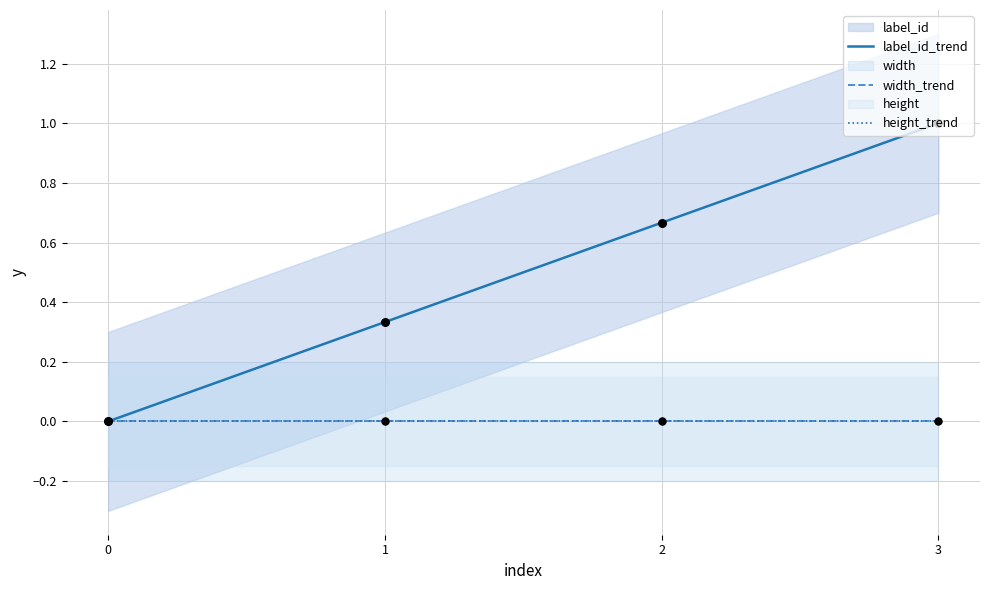

Which series has the widest spread of Y values?

label_id_trend